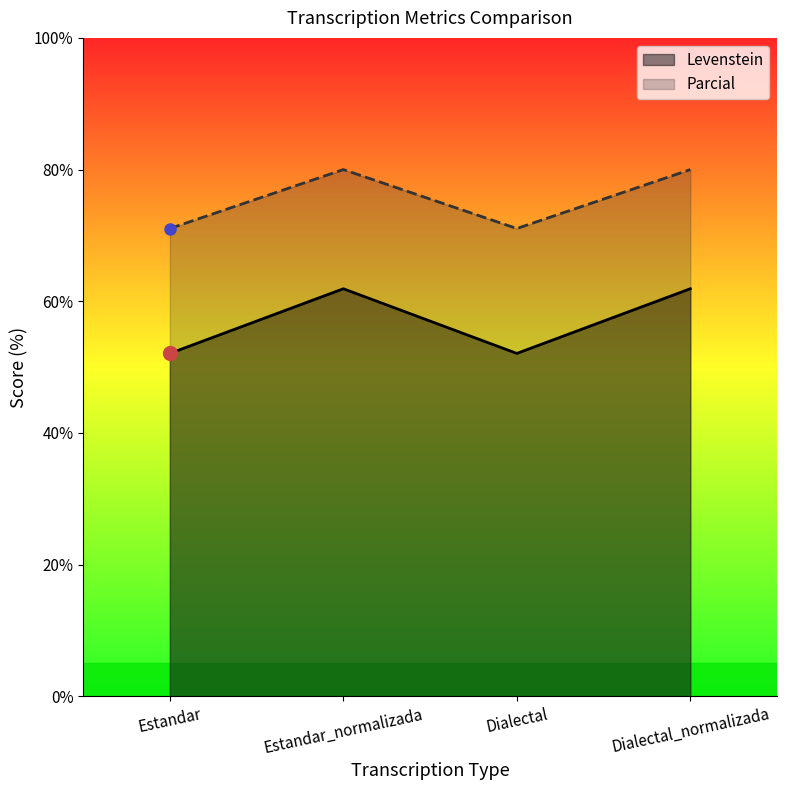

At which label does Parcial first exceed 61?

Estandar_normalizada